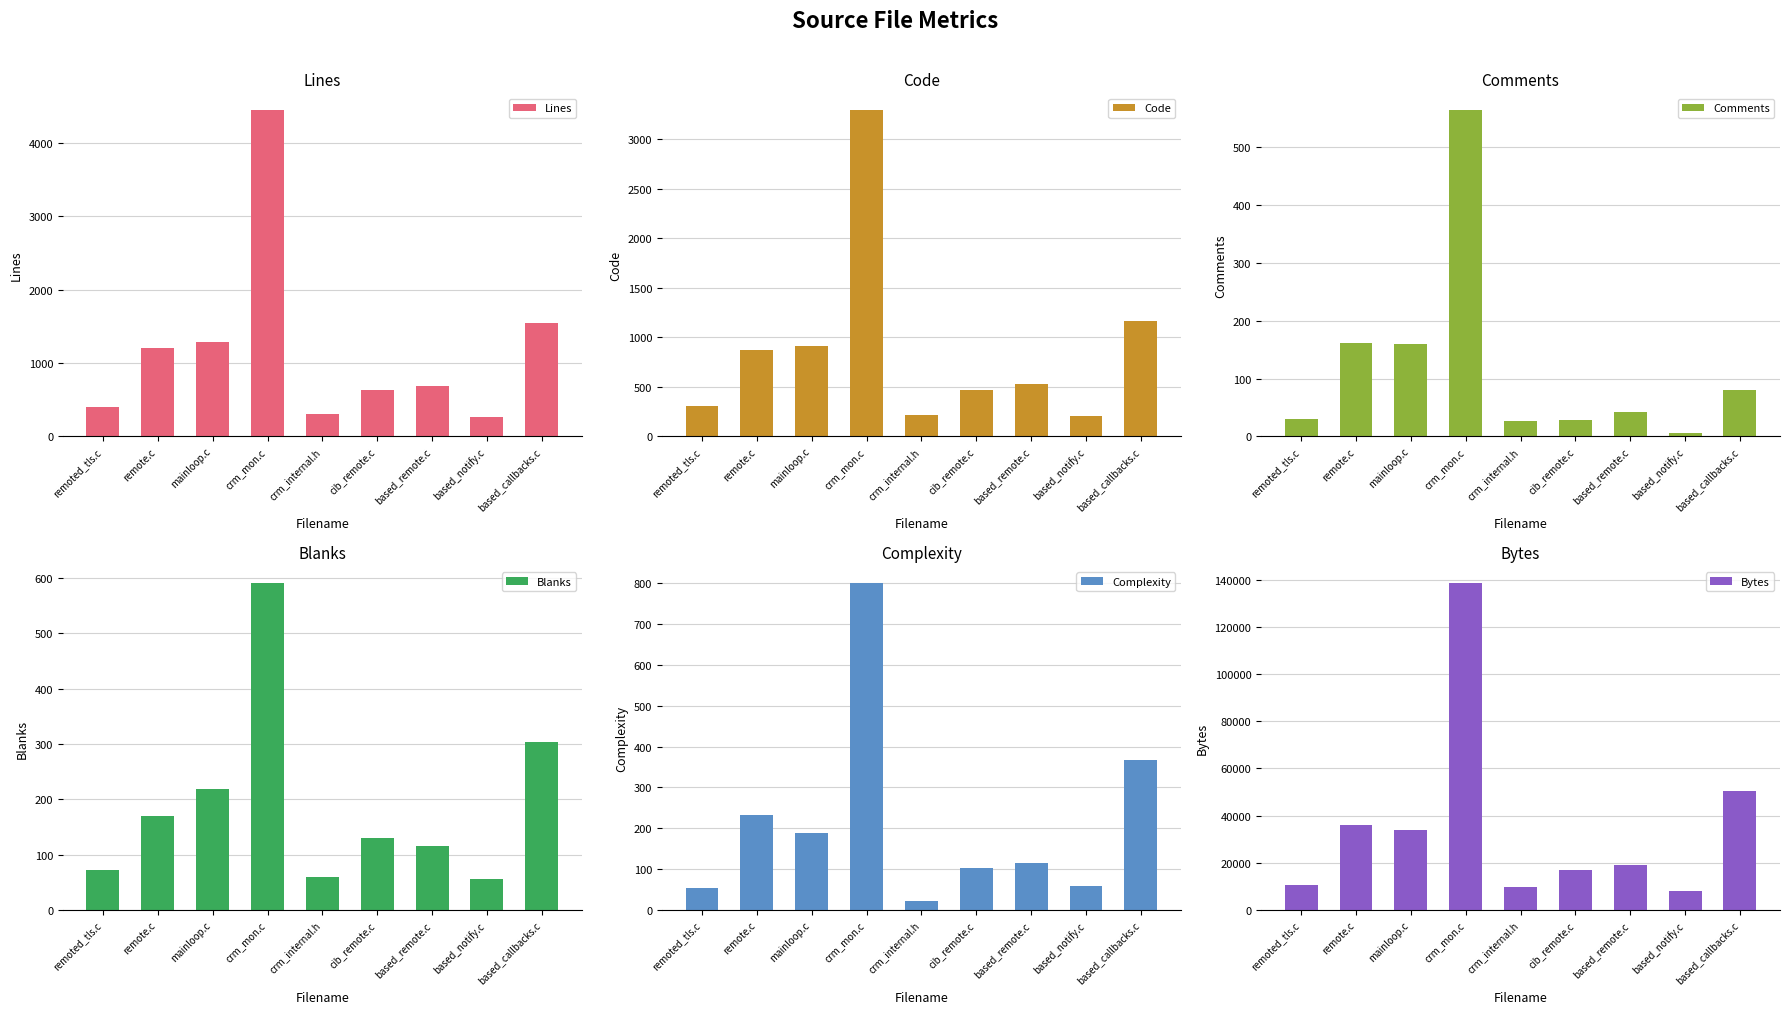

The Bytes series shows 20391 at mainloop.c. True or false?

False